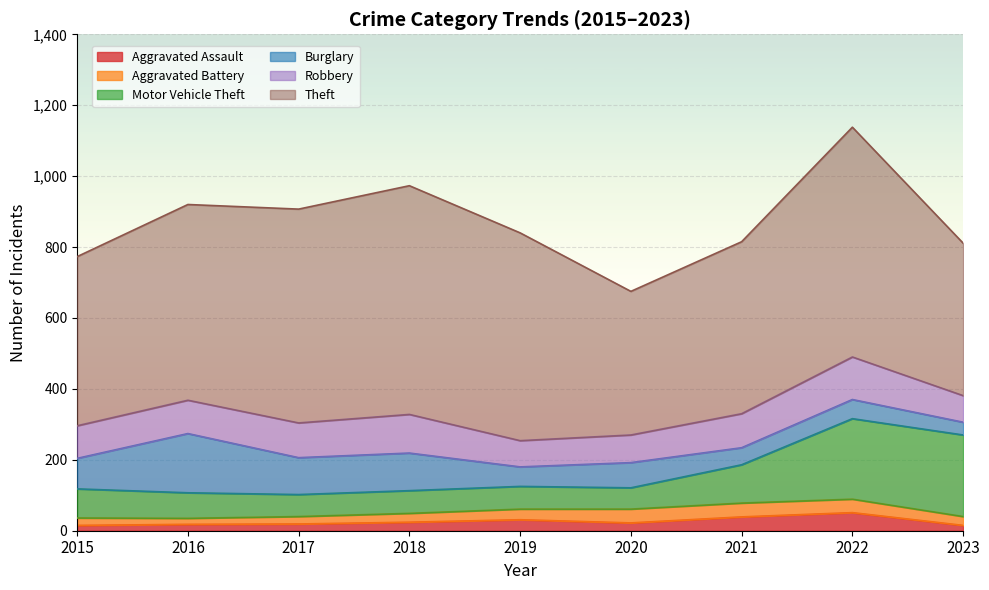

At which category does Aggravated Battery reach its first local valley?

2016